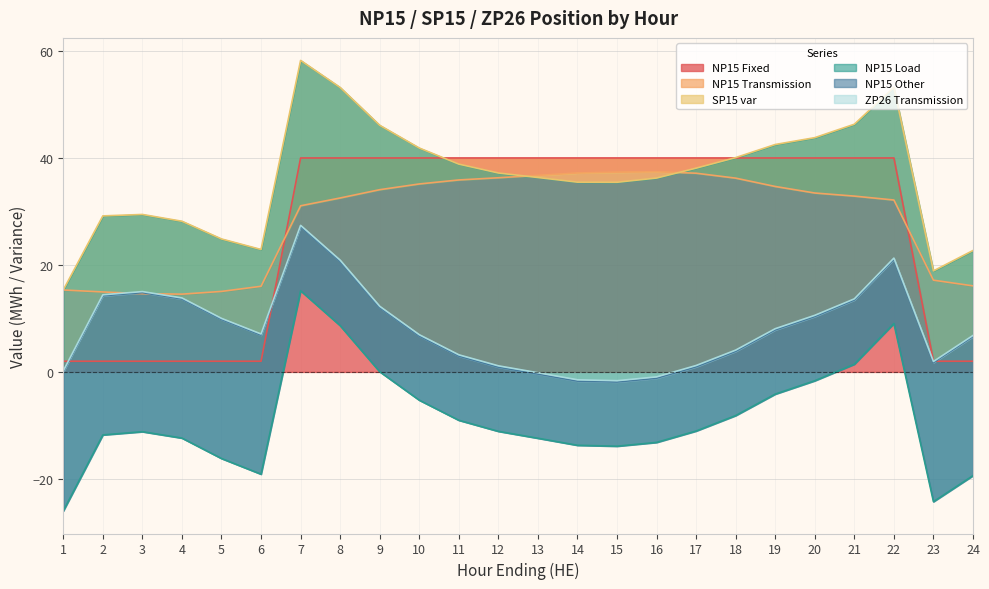

At which label does NP15 Other reach its peak?

16